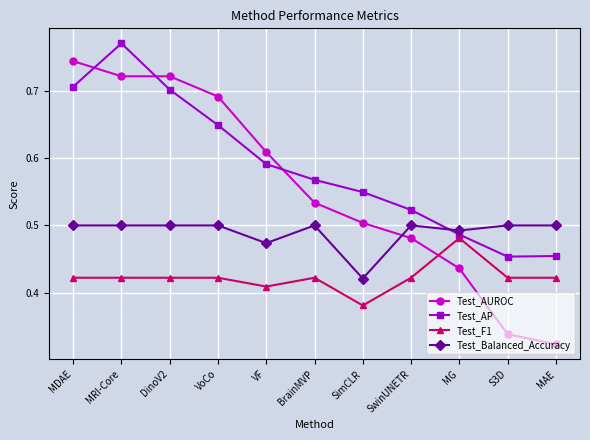

Which series has the largest range (max minus min)?

Test_AUROC